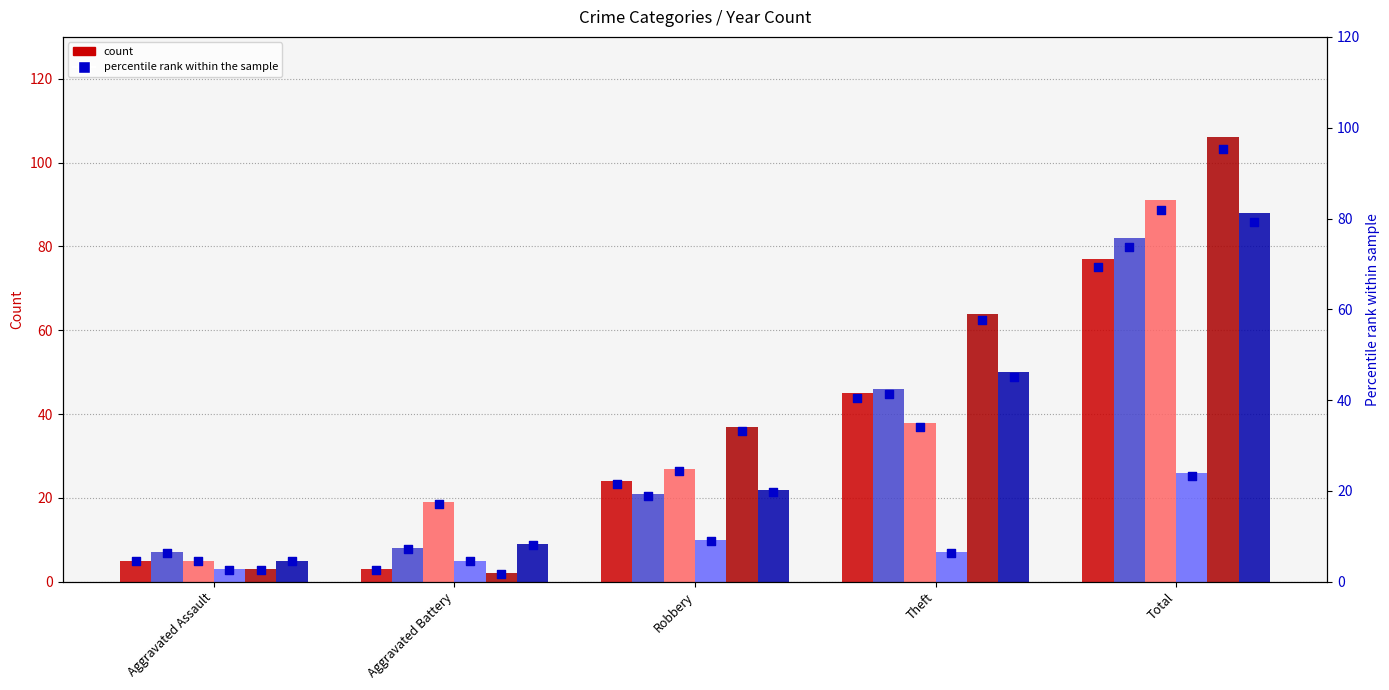

Between Aggravated Assault and Robbery, which is larger?

Robbery